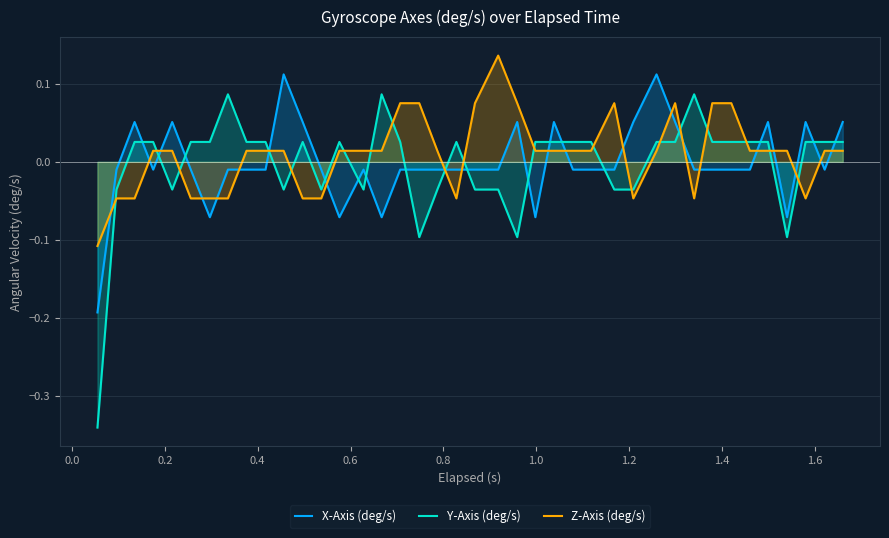

Which series has the widest spread of values?

Y-Axis (deg/s)